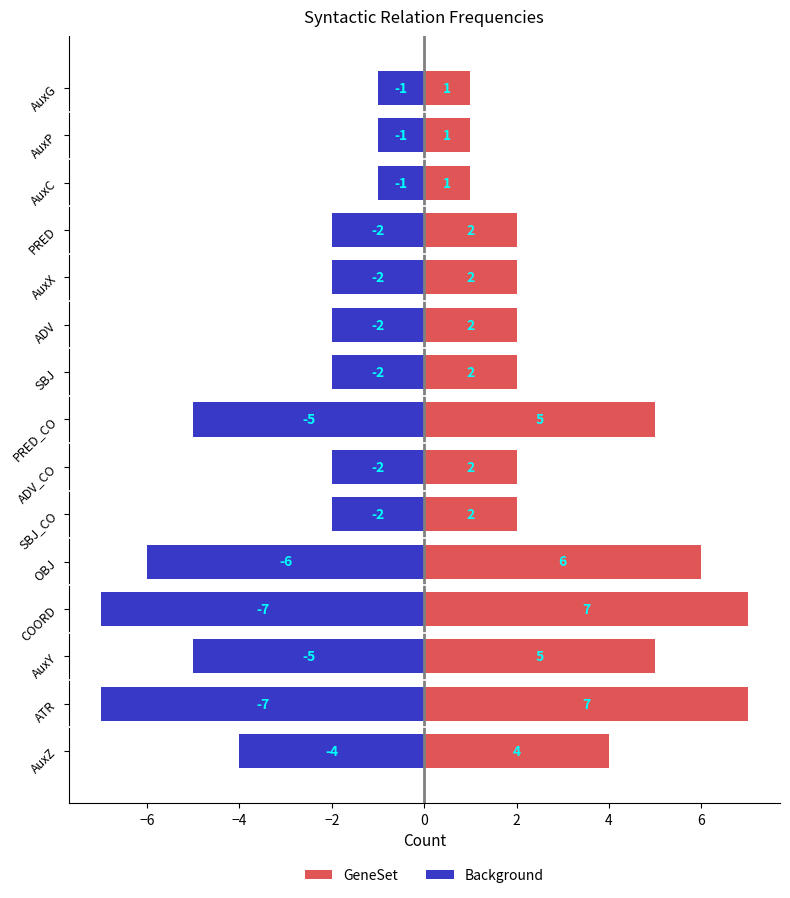

Which series changed the most between ADV_CO and AuxP?

GeneSet